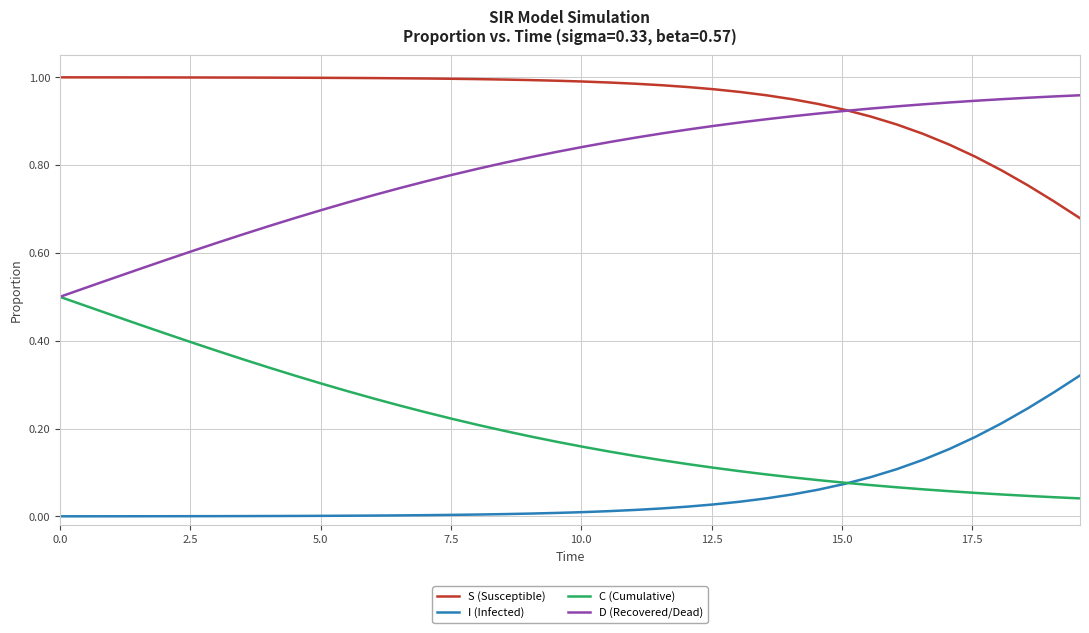

Which series has the largest total across all categories?

S (Susceptible)